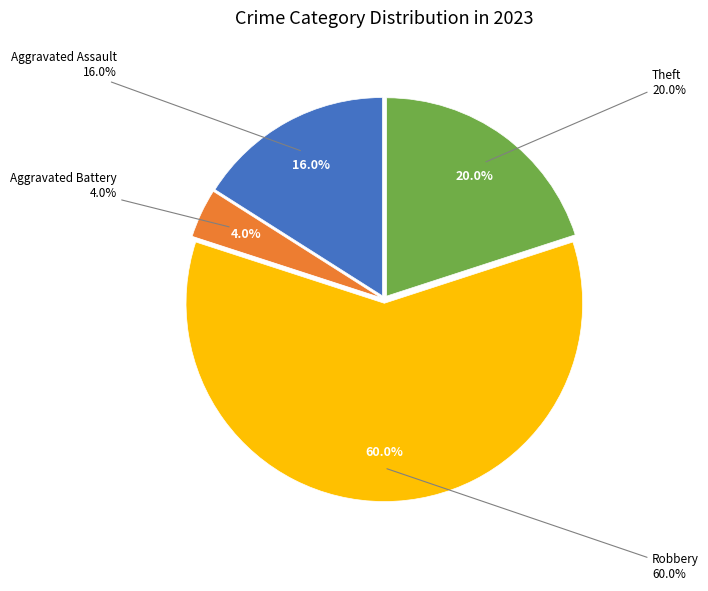

Is it true that Aggravated Battery is 18% of the pie?

False